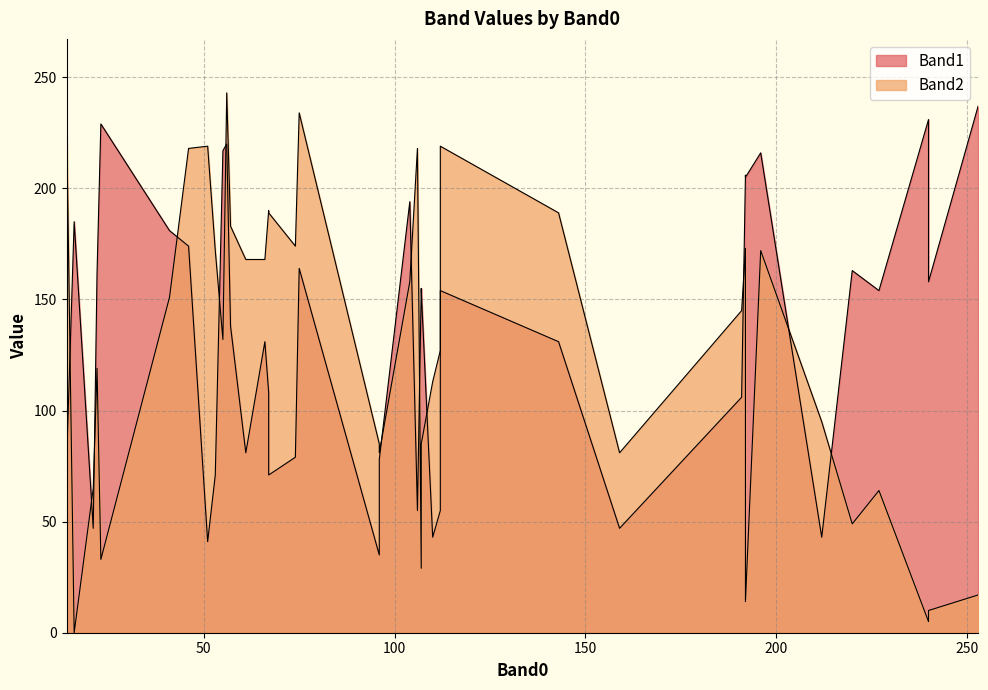

How many lines are shown in the chart?

2